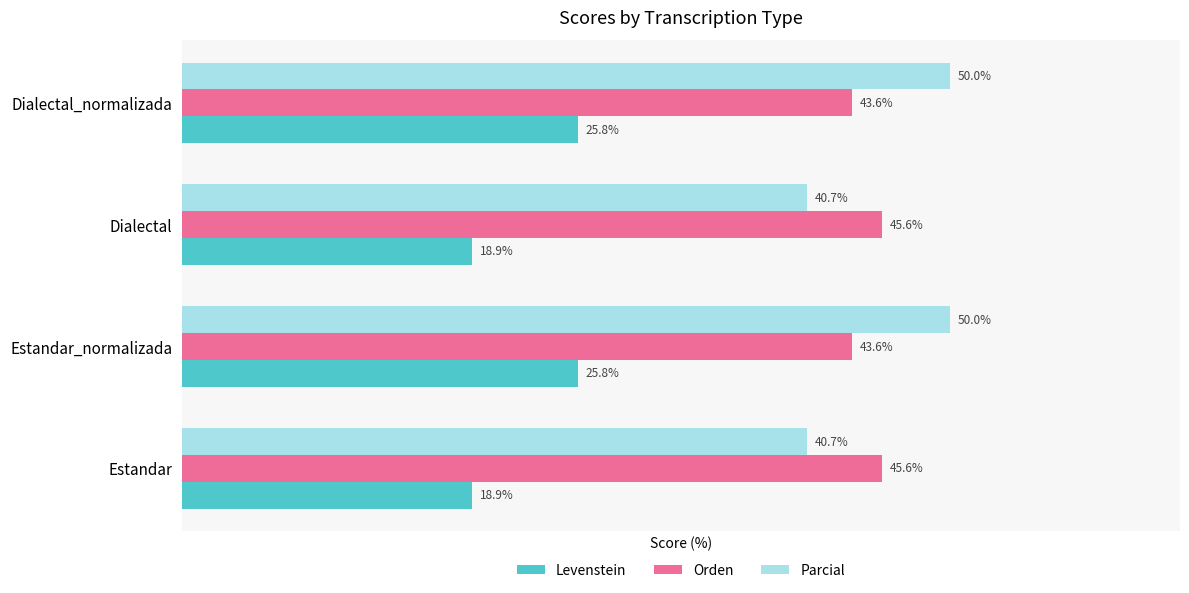

Rank the series by their maximum value, from highest to lowest.

Parcial, Orden, Levenstein